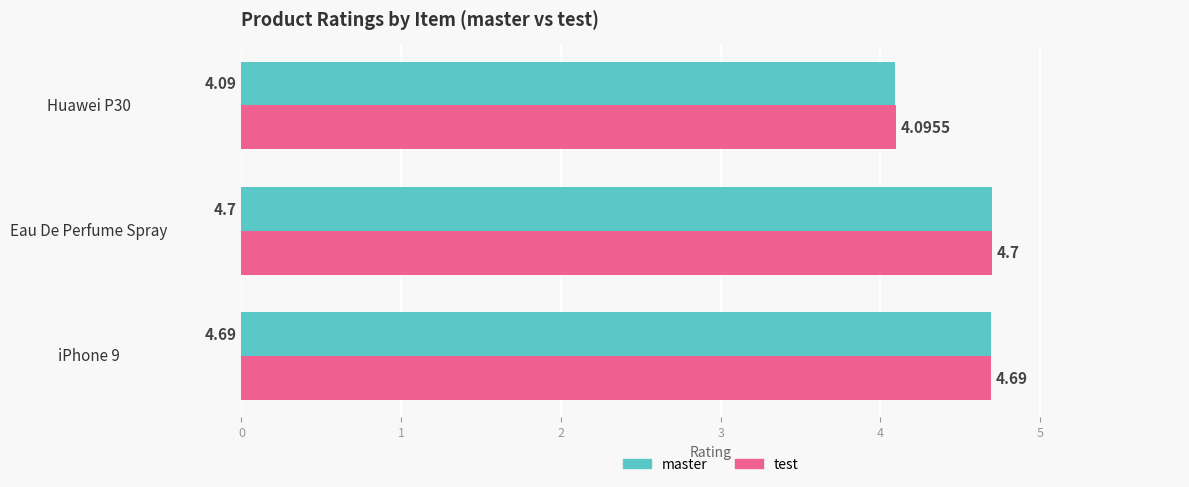

What is the average value of the test series?

4.5